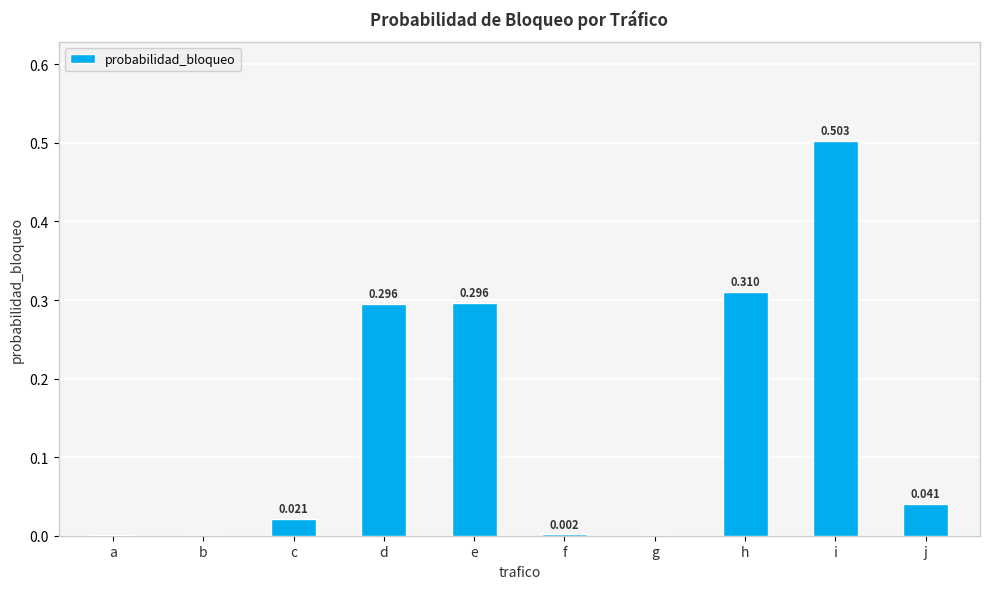

True or false: the data shows 0.2 at h.

False